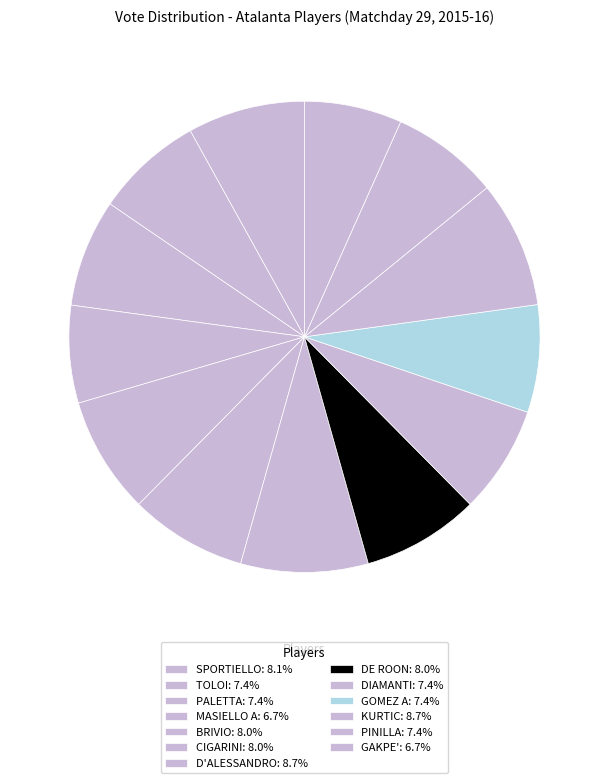

What is the total percentage of PINILLA and GAKPE'?

14.1%